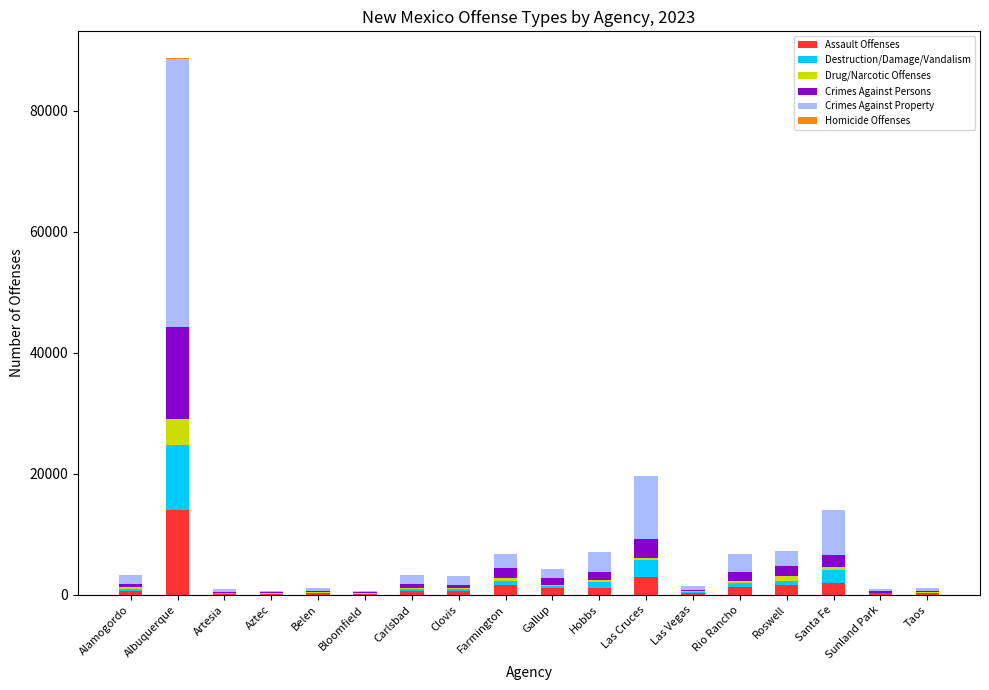

At which category is the sum across all series the highest?

Albuquerque